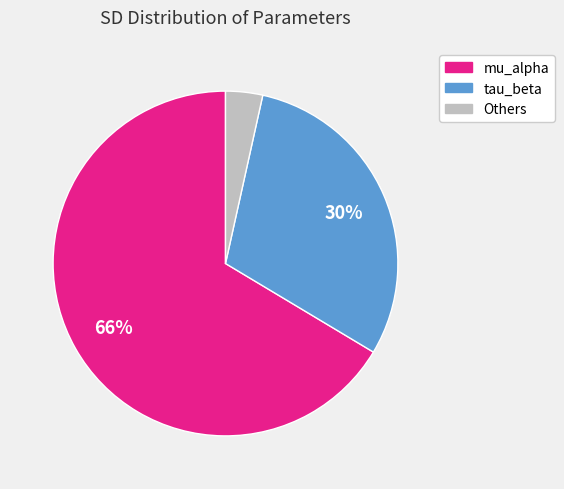

Is there any slice that represents more than half of the pie?

Yes